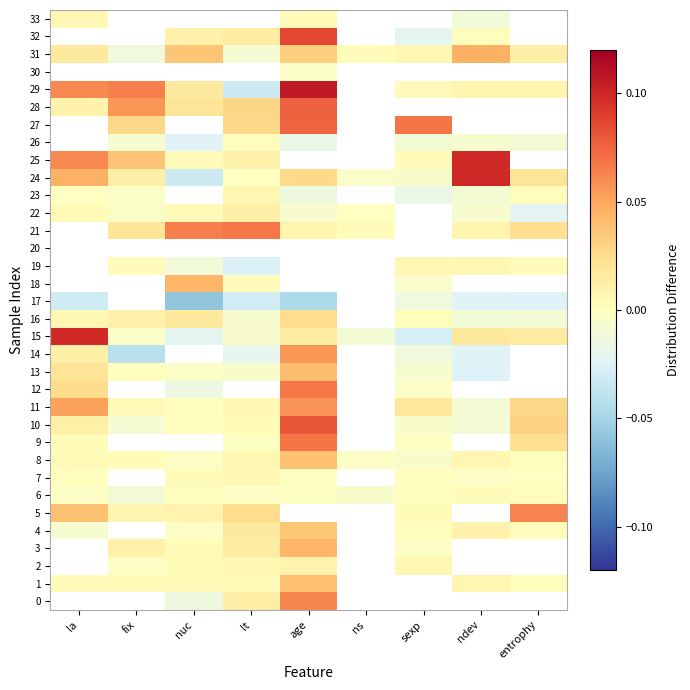

Rank the series by their maximum value, from lowest to highest.

17, 20, 30, 26, 6, 7, 33, 23, 19, 2, 22, 16, 4, 8, 1, 13, 18, 3, 31, 14, 11, 0, 5, 21, 12, 9, 27, 28, 10, 32, 15, 25, 24, 29